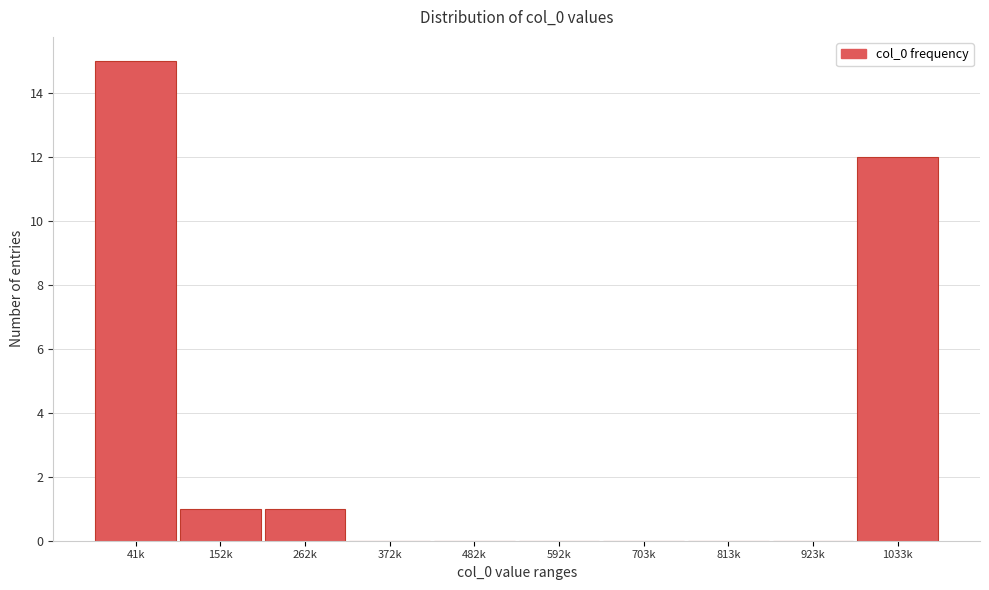

Reading left to right, extract all data points from this chart.

41k=15	152k=1	262k=1	372k=0	482k=0	592k=0	703k=0	813k=0	923k=0	1033k=12